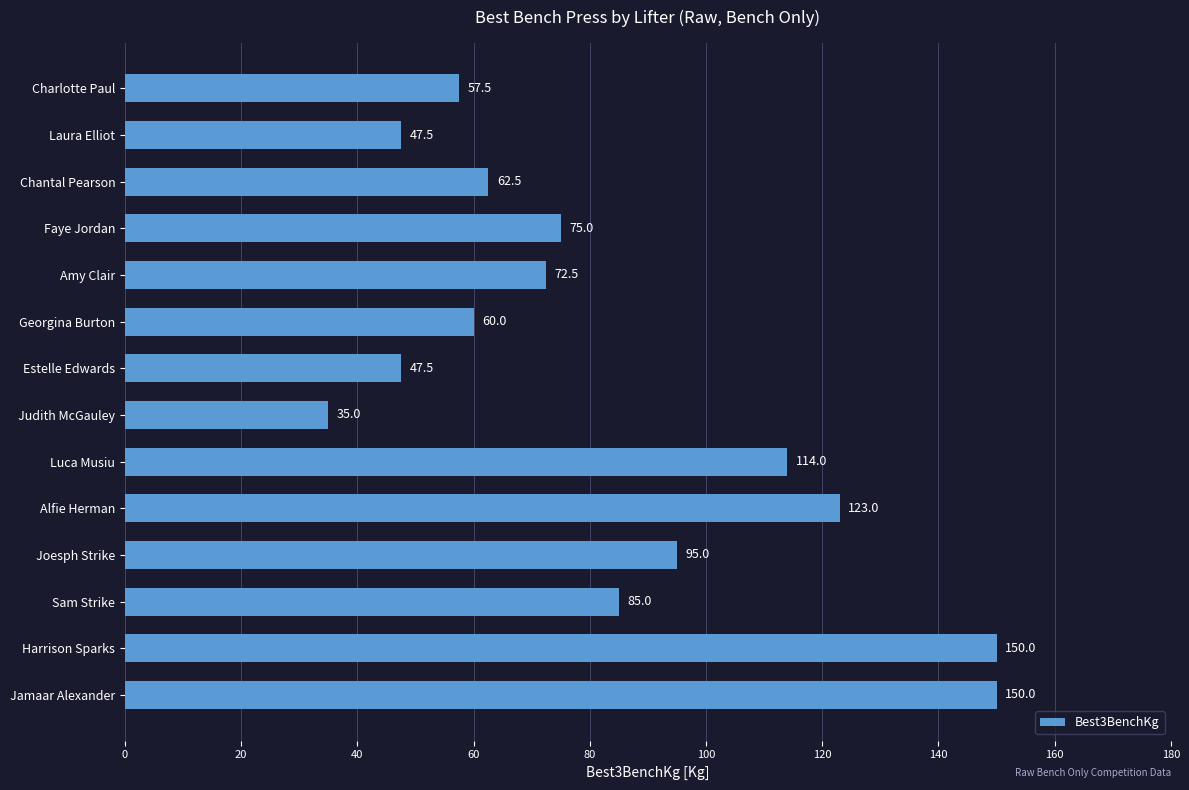

At which label is the value closest to 92?

Joesph Strike